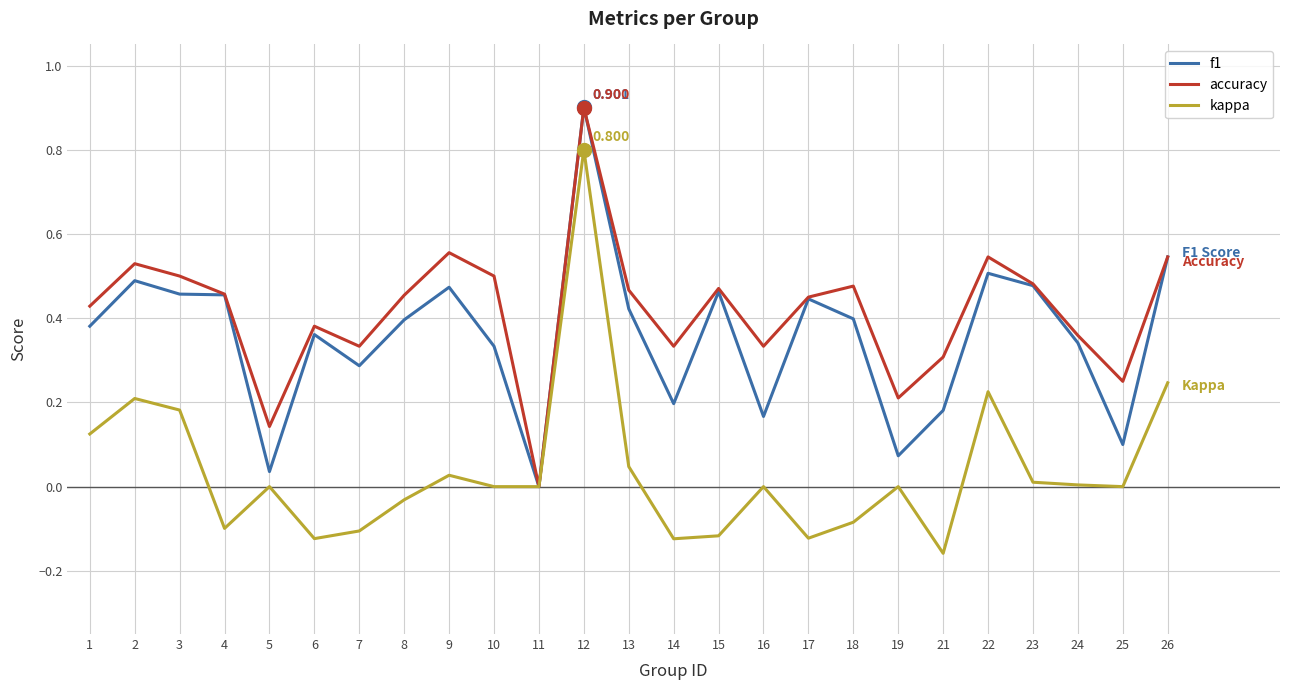

Rank the series by their average value, from lowest to highest.

kappa, f1, accuracy